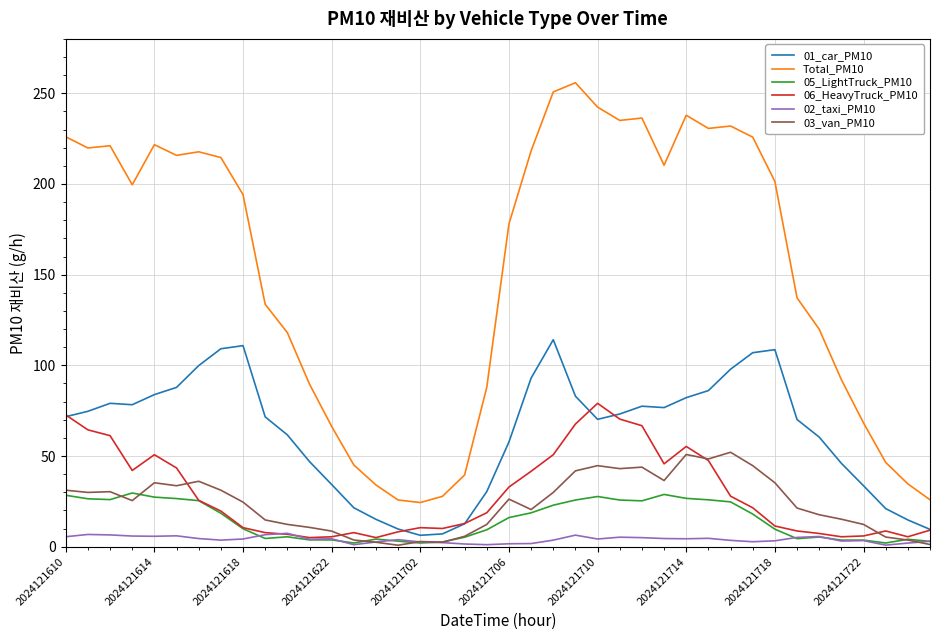

What is the greatest value displayed?

255.8